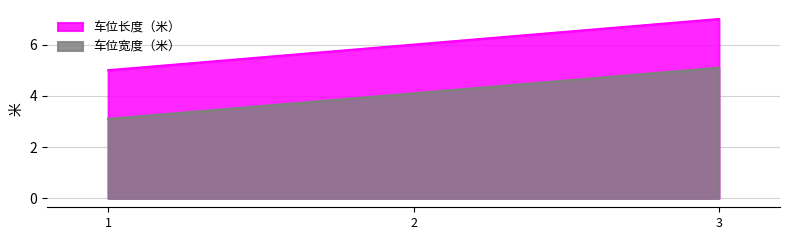

Reading right to left, extract all data points from this chart.

车位长度（米）: 3=7.0	2=6.0	1=5.0
车位宽度（米）: 3=5.1	2=4.1	1=3.1